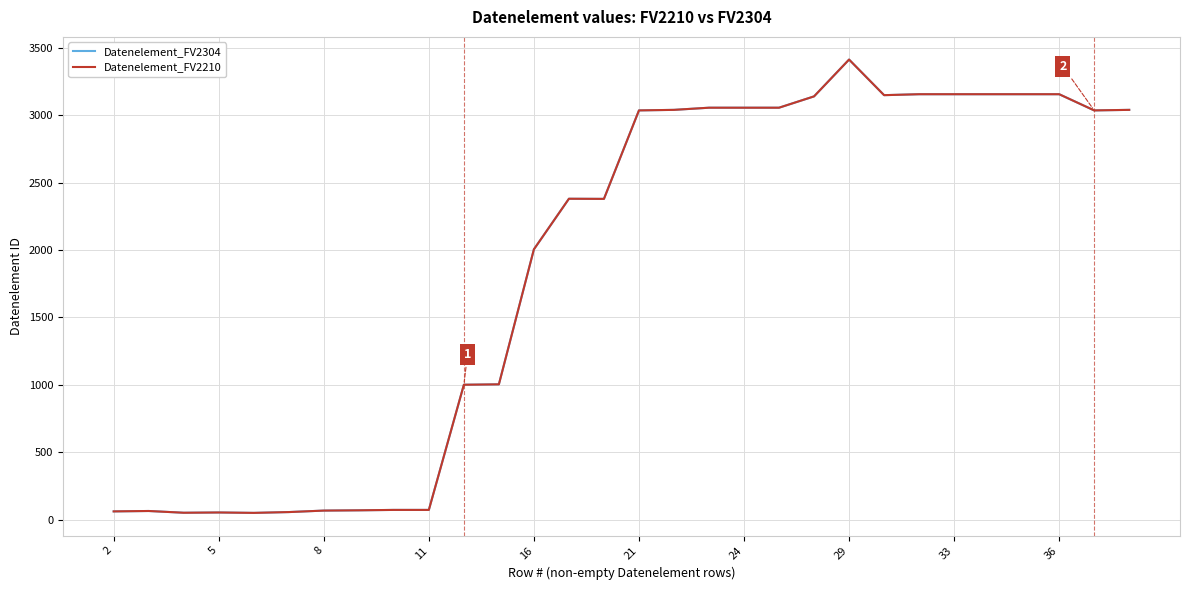

Does the chart display data point markers on the line(s)?

No